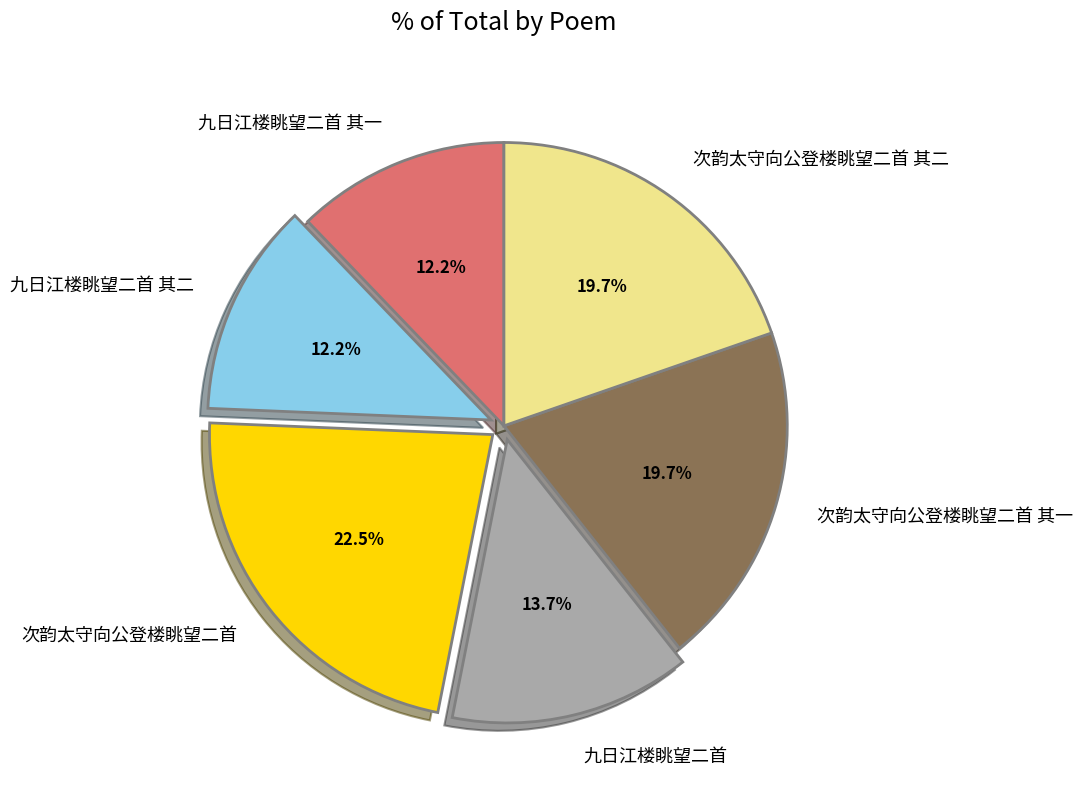

Between 九日江楼眺望二首 其二 and 次韵太守向公登楼眺望二首 其一, which is larger?

次韵太守向公登楼眺望二首 其一